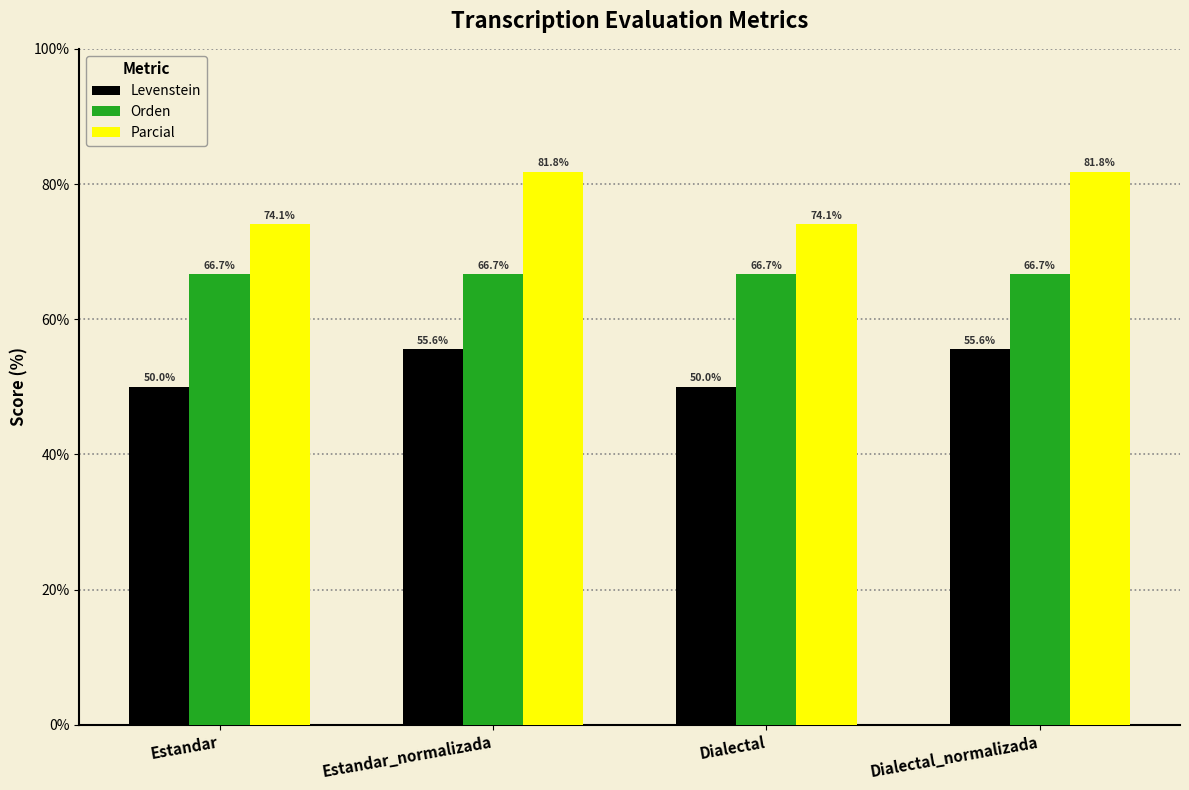

What is the difference between the maximum and minimum values in the Parcial series?

7.7